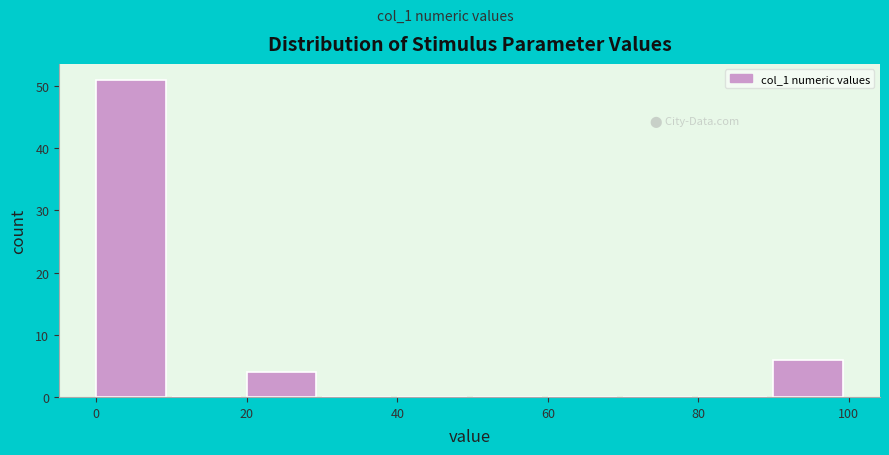

What is the height of the bar covering 0 to 10 on the x-axis? The values are not printed on the chart, so give them approximately, as read against the axis.

51